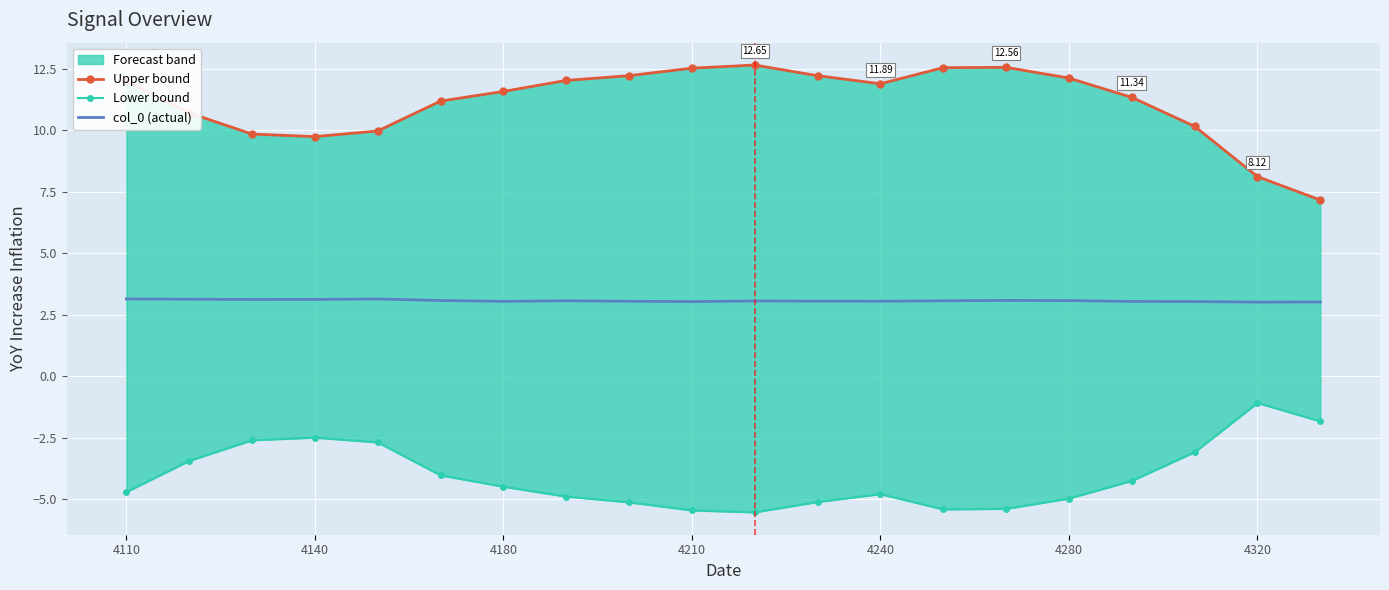

What is the sum of the col_0 (actual) values at 4110 and 17?

6.2